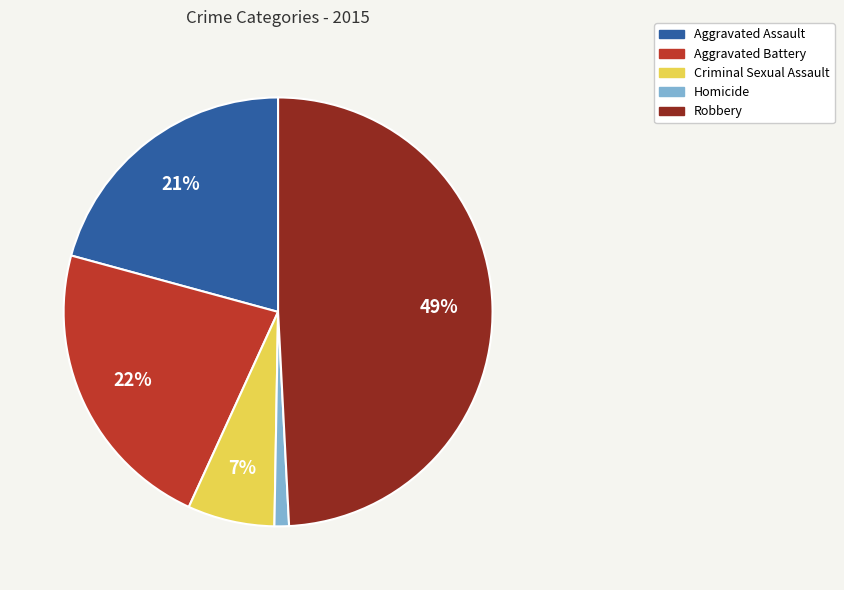

Between Aggravated Assault and Robbery, which is larger?

Robbery